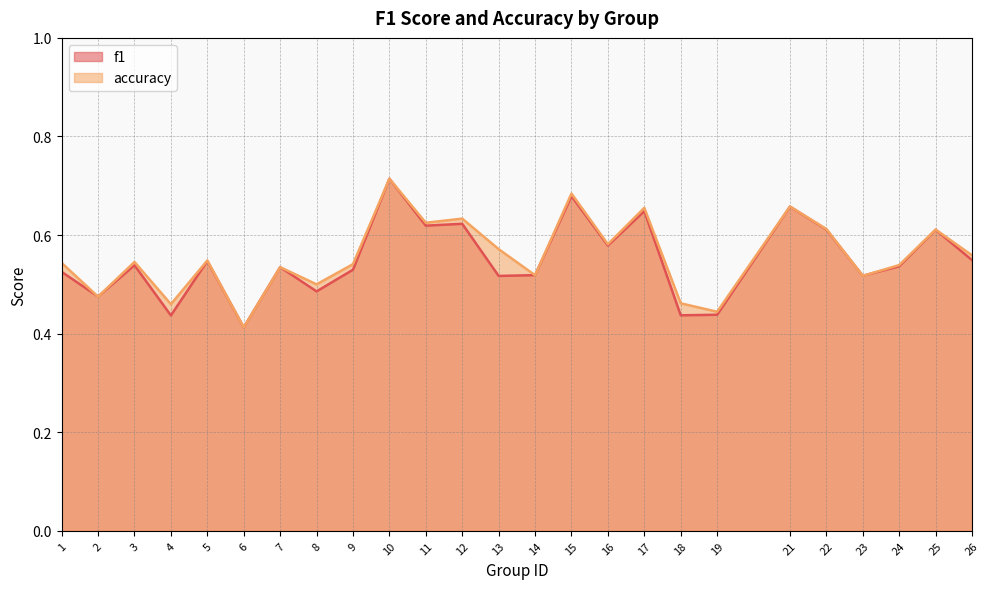

What is the sum of all accuracy values?

13.9